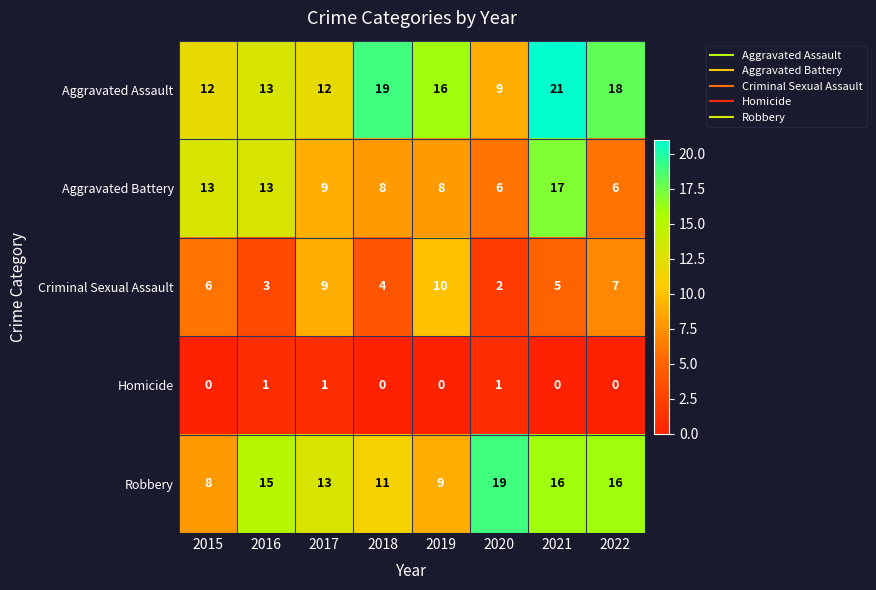

Which series has the largest total across all categories?

Aggravated Assault